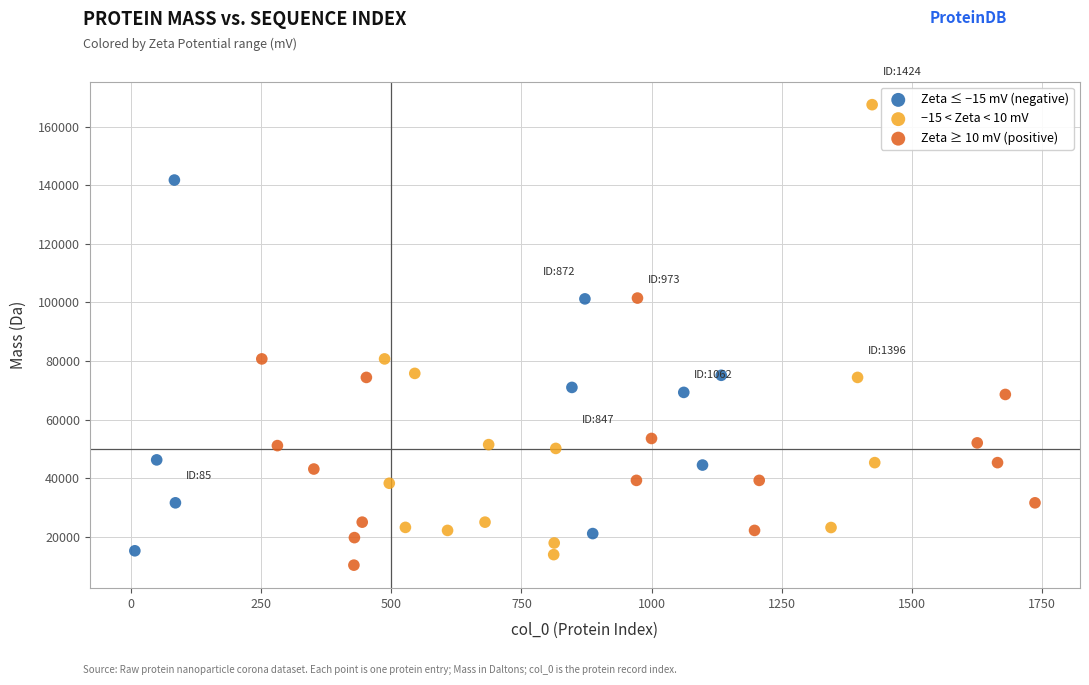

Which series reaches the minimum Y coordinate?

Zeta ≥ 10 mV (positive)